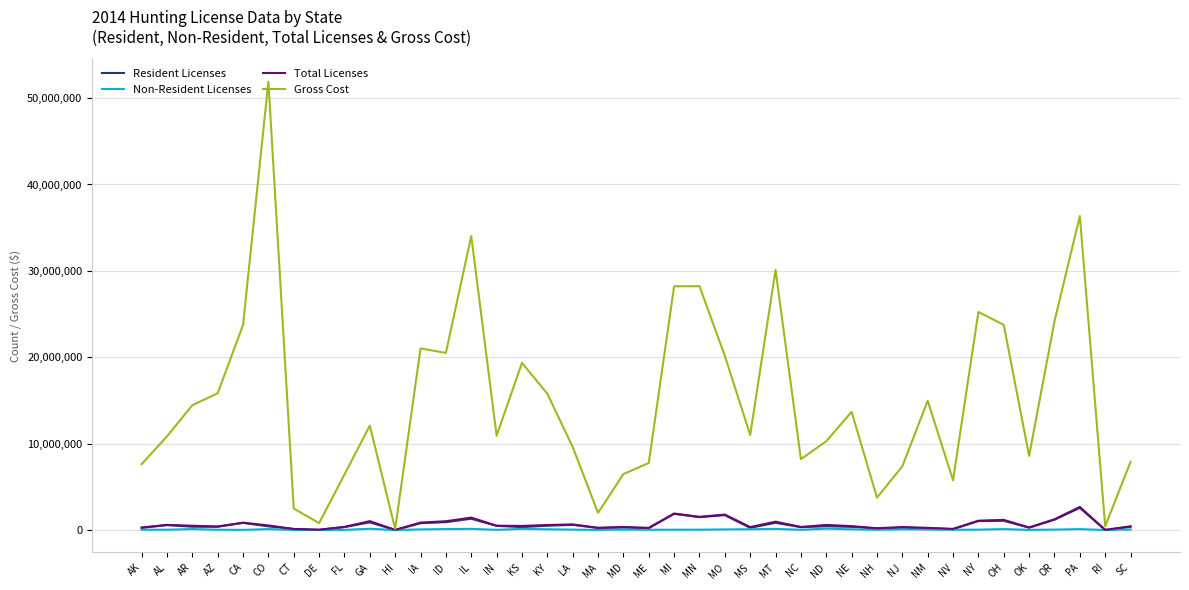

What position from the left is NE?

29